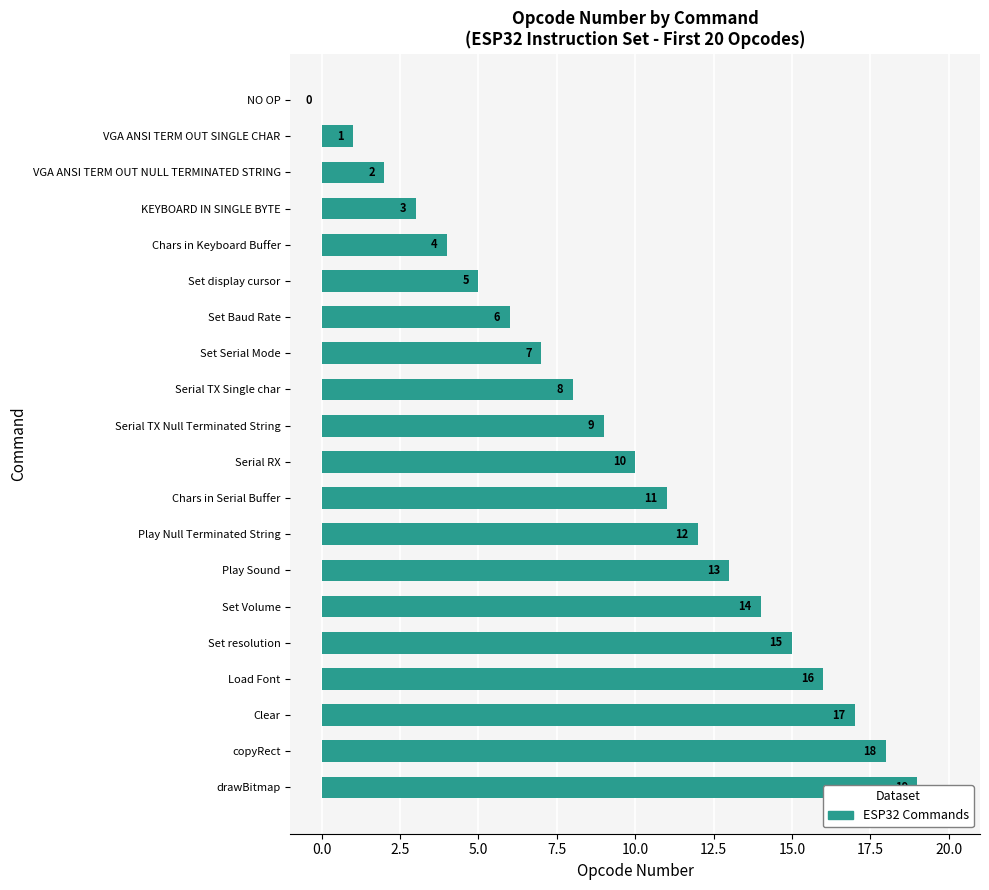

Between Chars in Keyboard Buffer and Play Null Terminated String, which is larger?

Play Null Terminated String